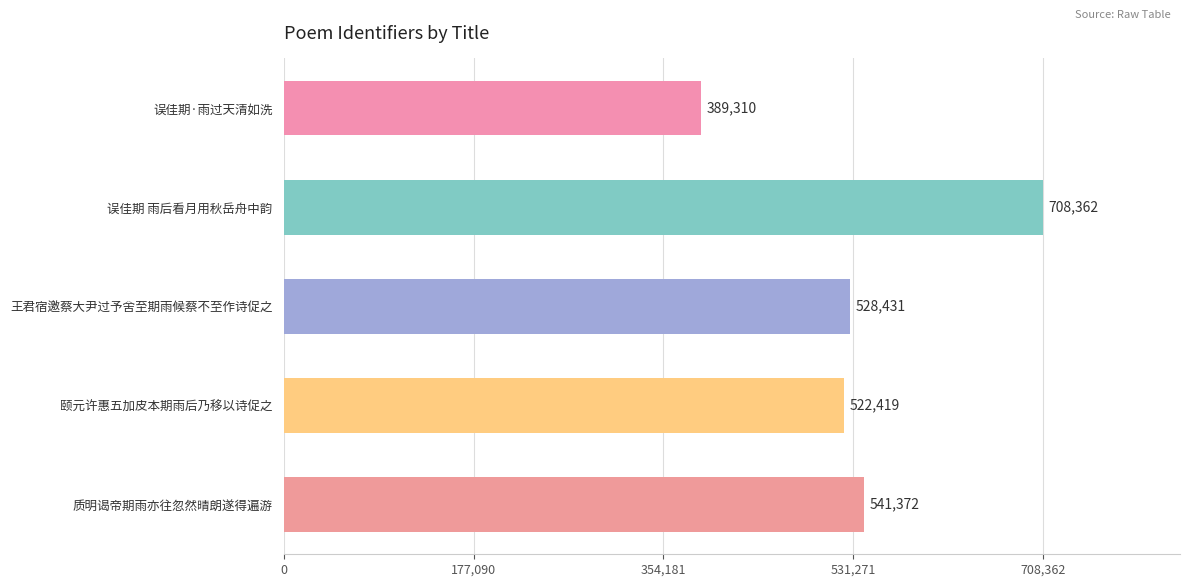

Where is the data nearest to the value 548836?

质明谒帝期雨亦往忽然晴朗遂得遍游